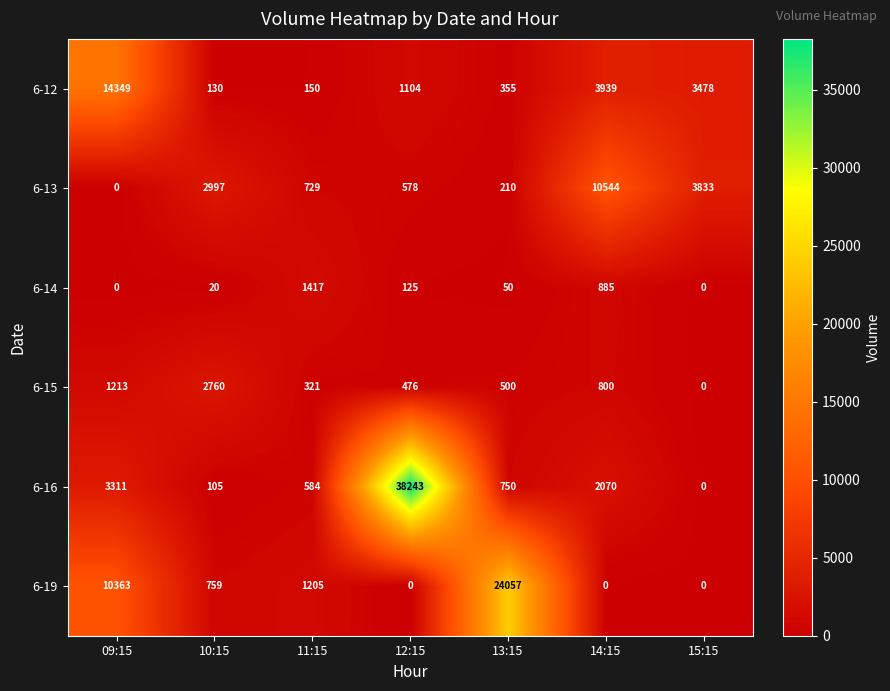

What is the average value of the 6-16 series?

6438